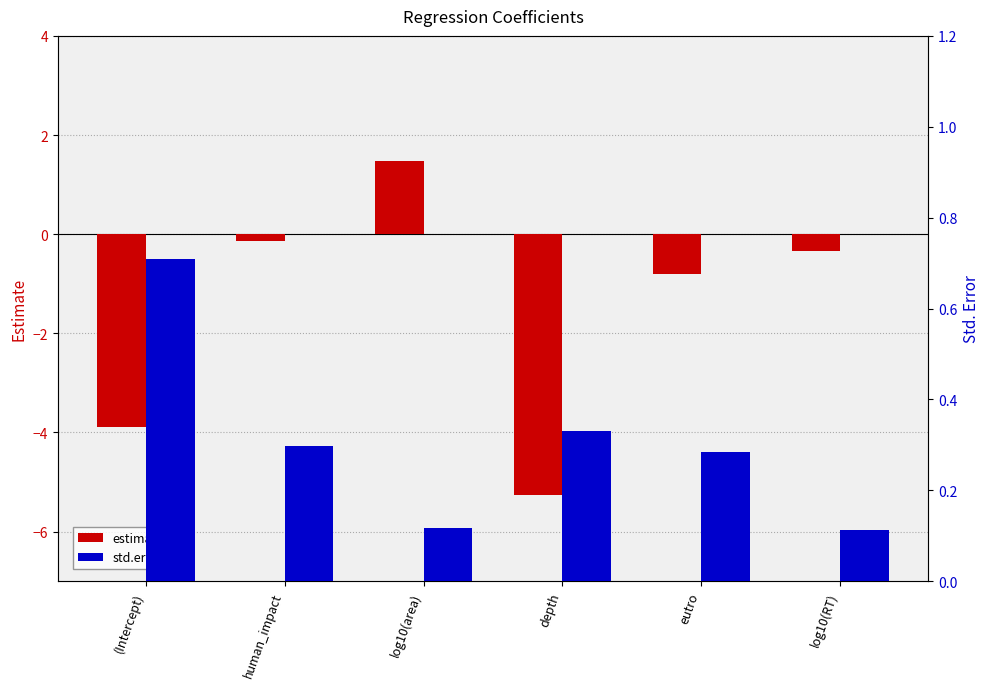

What is the total value across all series at human_impact?

0.2